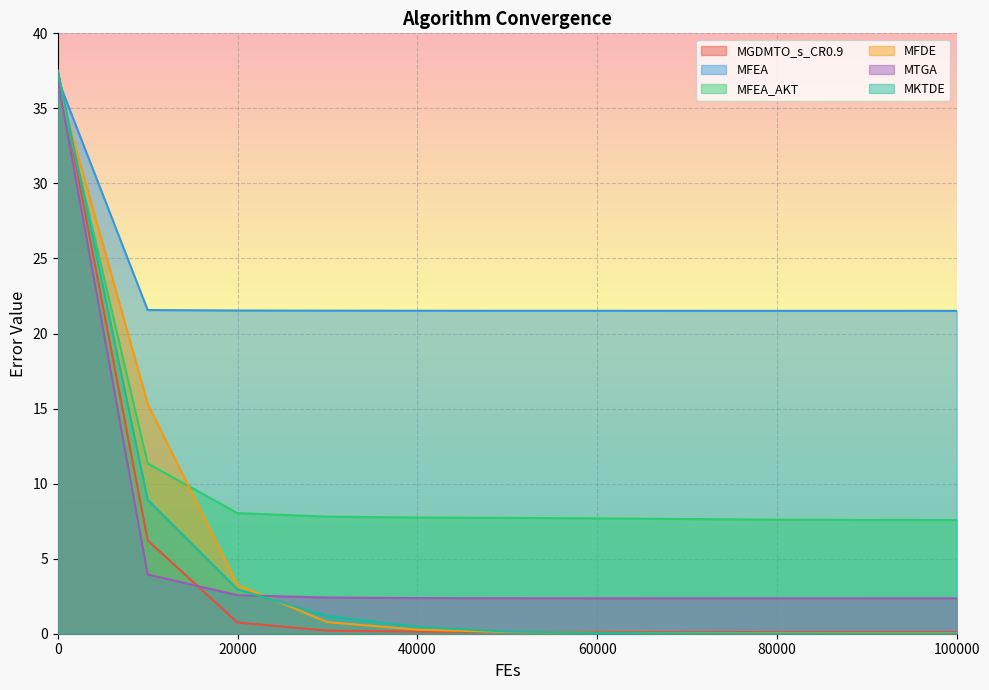

What is the average value of the MFEA_AKT series?

10.7